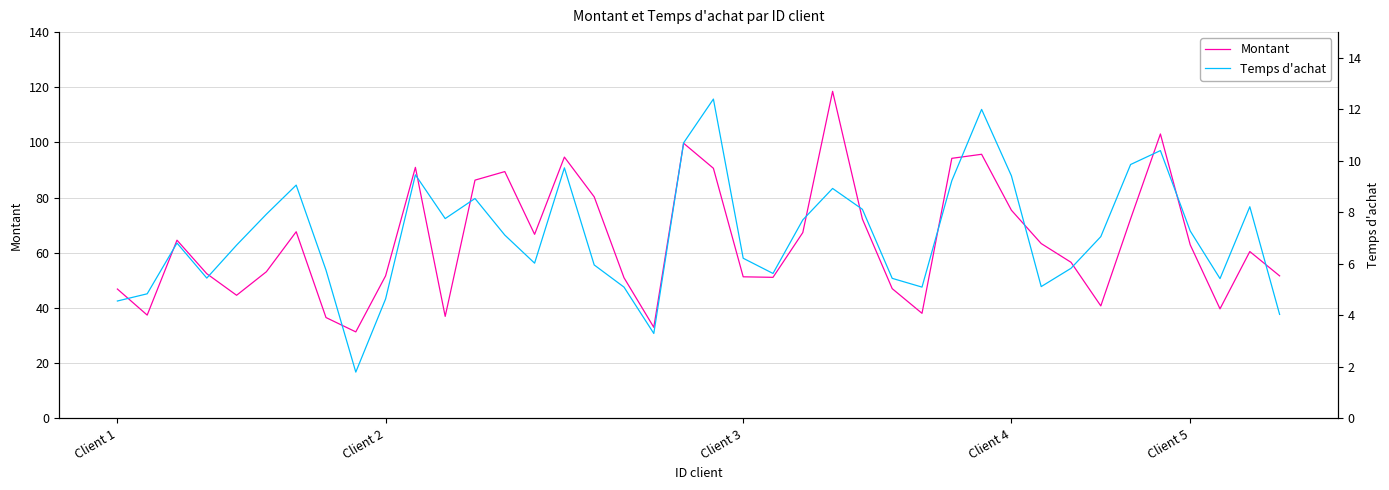

At how many categories does at least one series exceed 24?

40